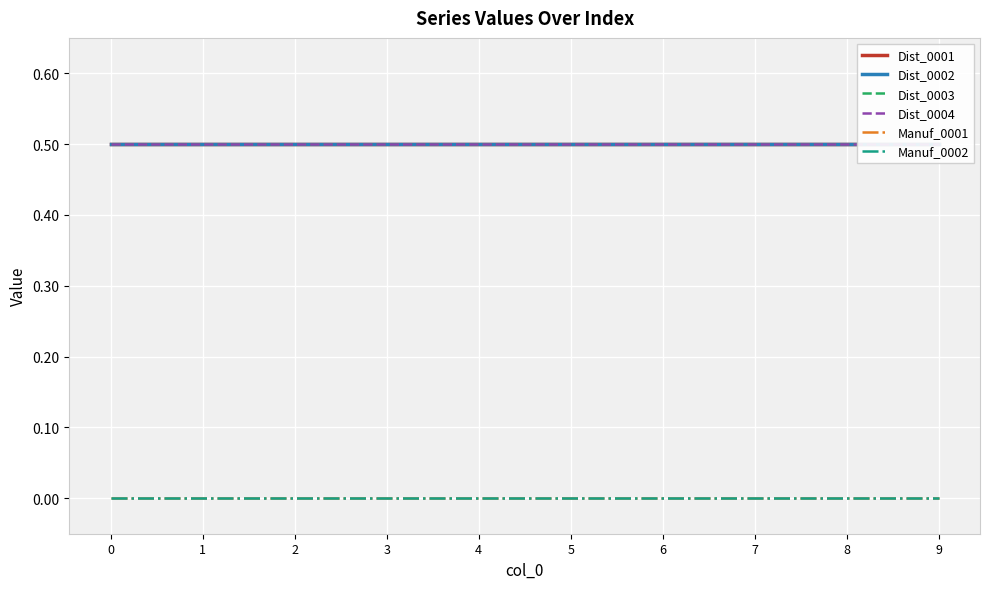

Which series has the largest total across all categories?

Dist_0001